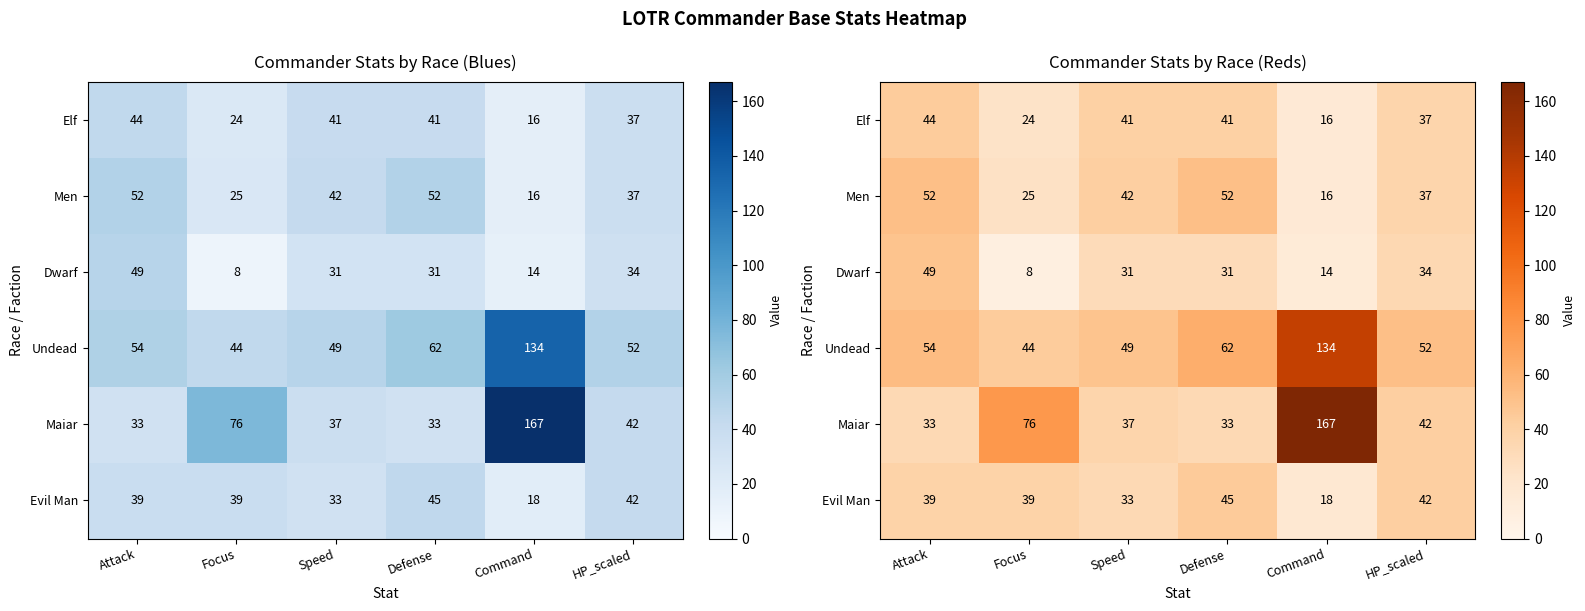

What is the spread (max minus min) of values at HP_scaled?

18